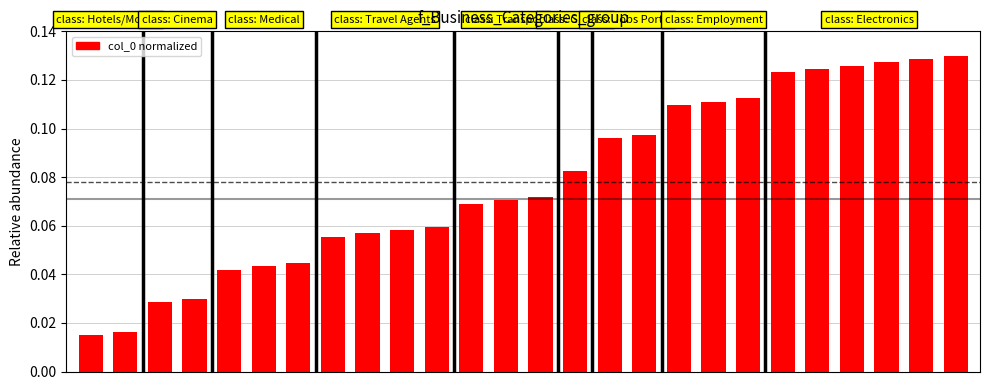

How many values are between 0 and 1?

26